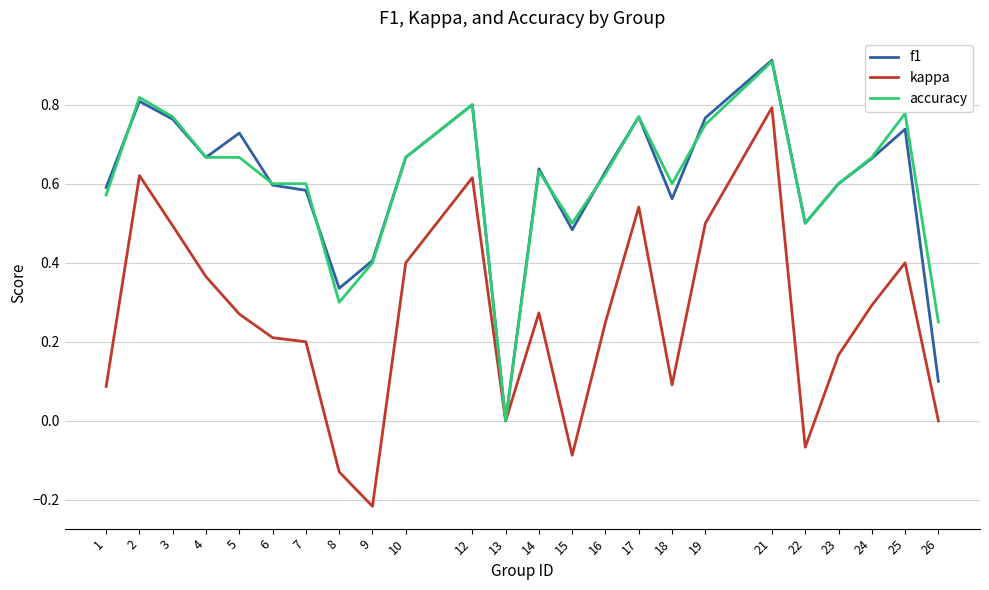

The kappa series shows 0.5 at 17. True or false?

True